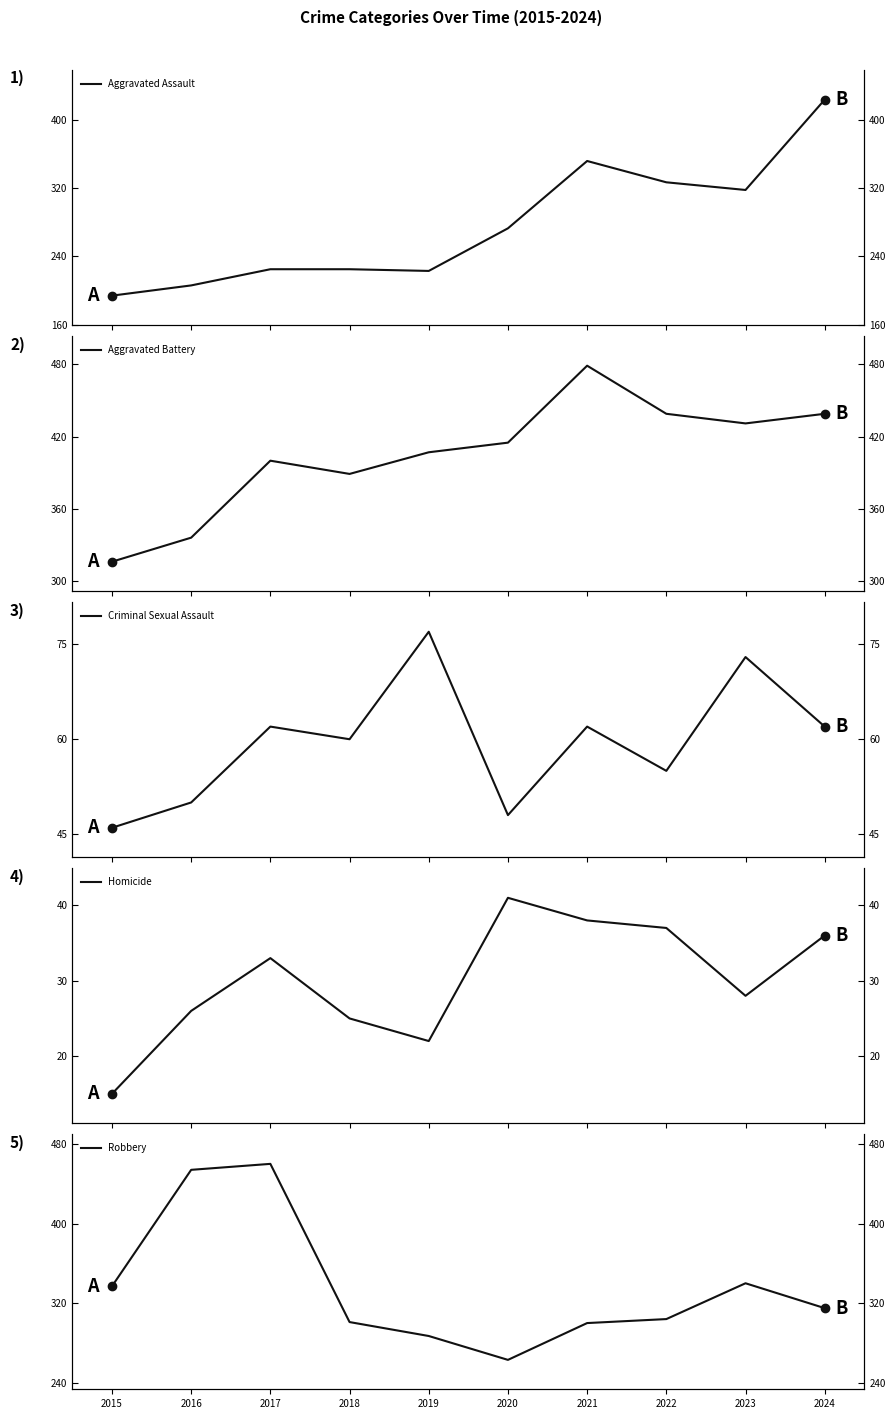

In Robbery, how many points are higher than both neighbors (excluding endpoints)?

2